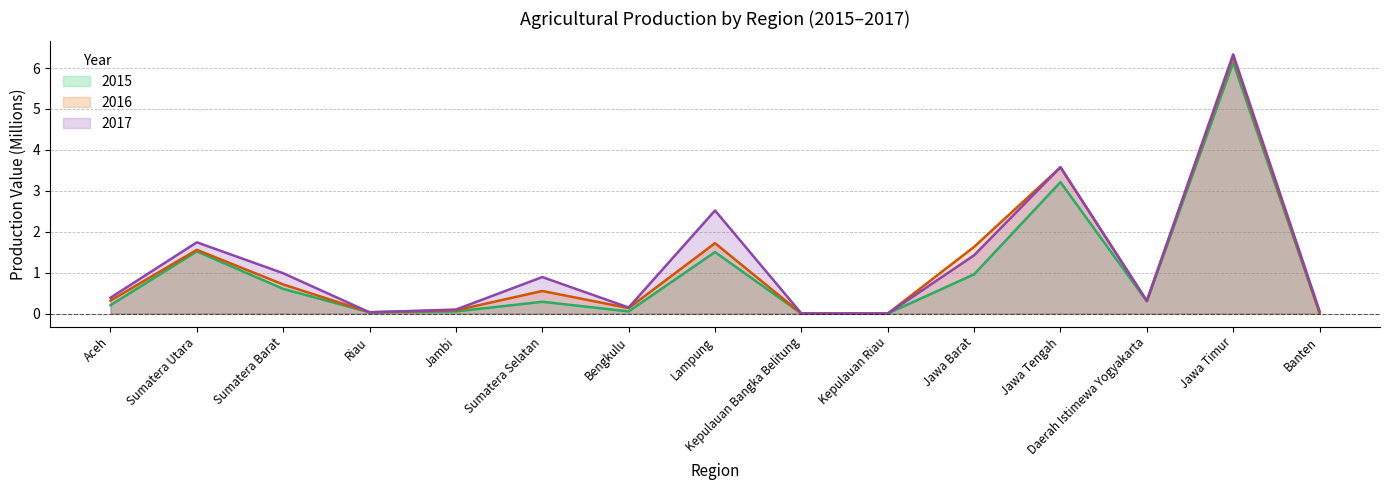

Where is the first local maximum for 2016?

Sumatera Utara